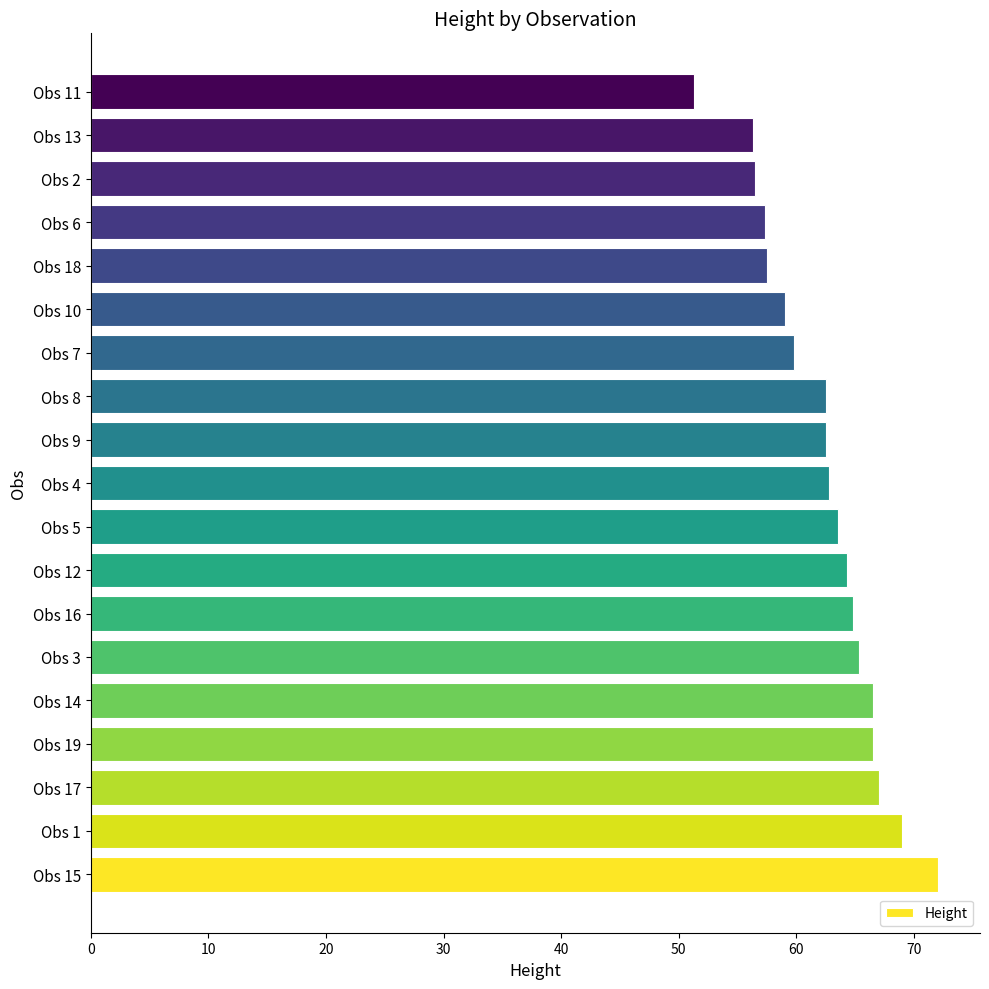

What is the ratio of the value at Obs 19 to the value at Obs 7?

1.1